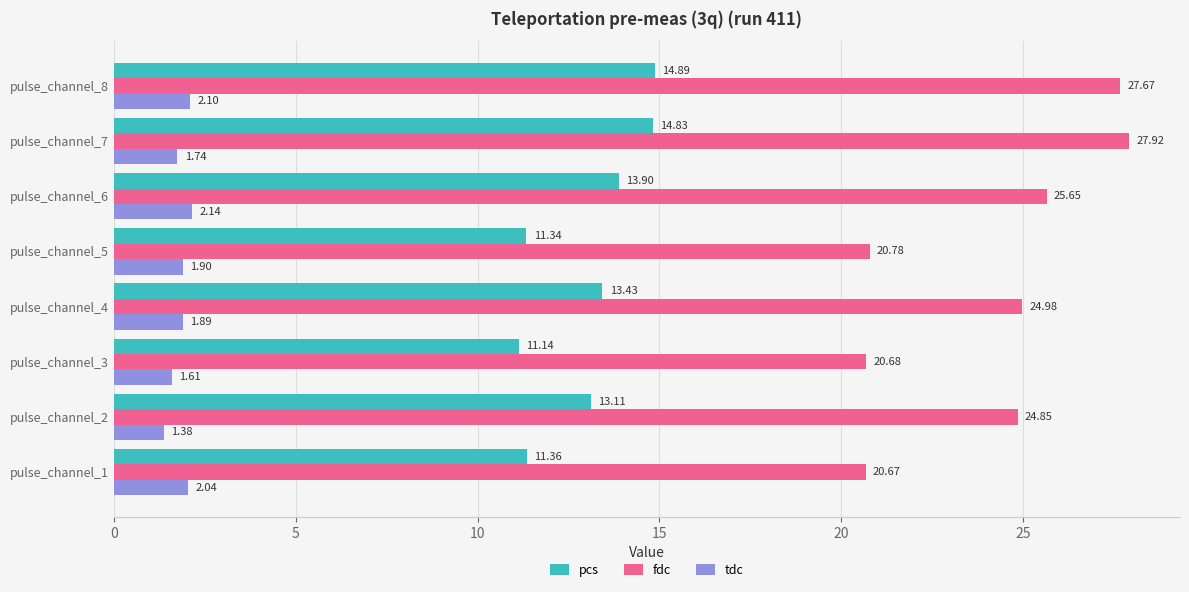

Which series has the largest range (max minus min)?

fdc